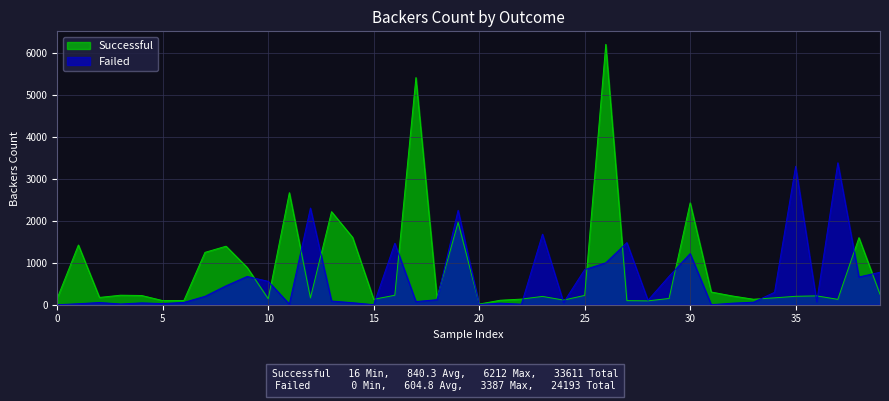

How many data points in Failed are above 106?

19